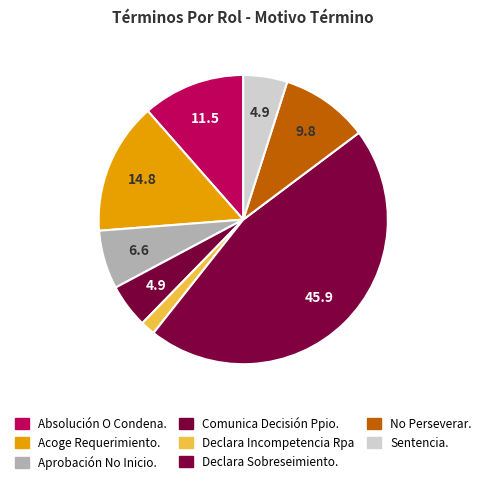

To the nearest percent, what is the difference between the largest and smallest slice percentages?

44%